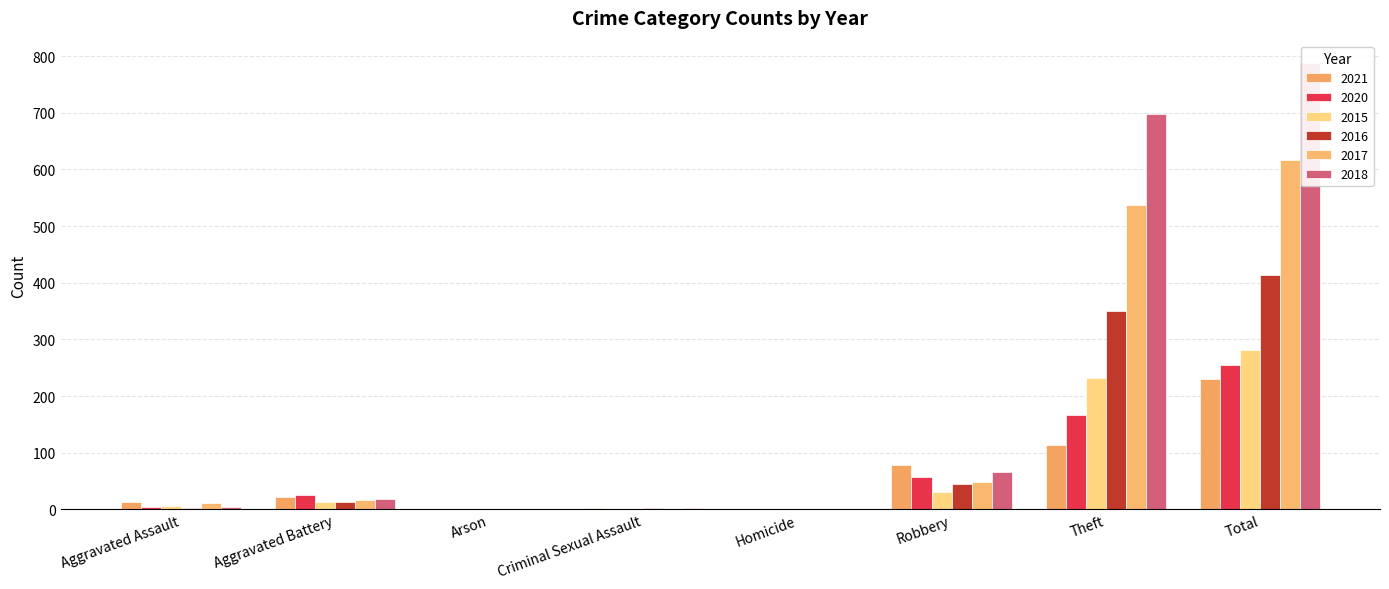

What is the highest value of the 2016 series?

413